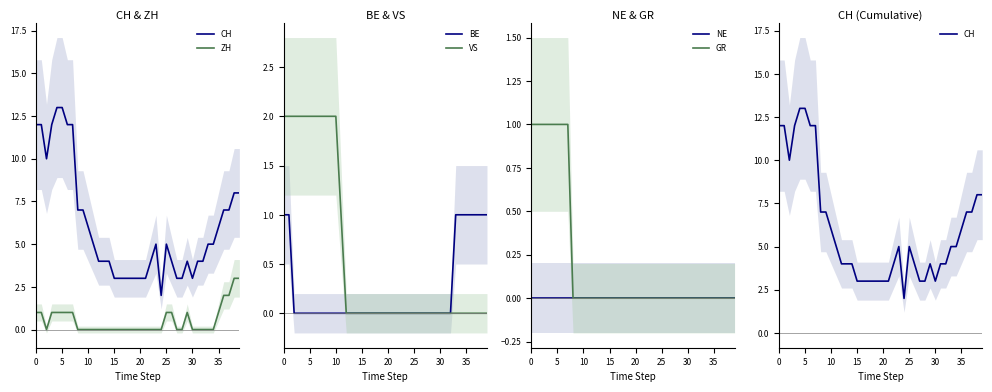

At how many categories does at least one series exceed 0?

40